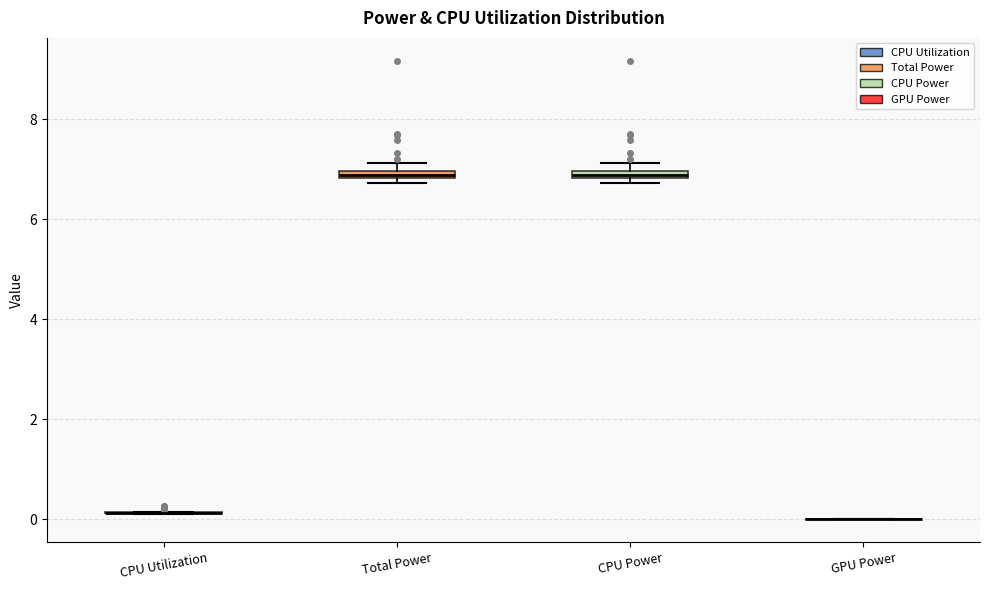

Where is the upper edge of the box for Total Power on the y-axis? The values are not printed on the chart, so give them approximately, as read against the axis.

7.0